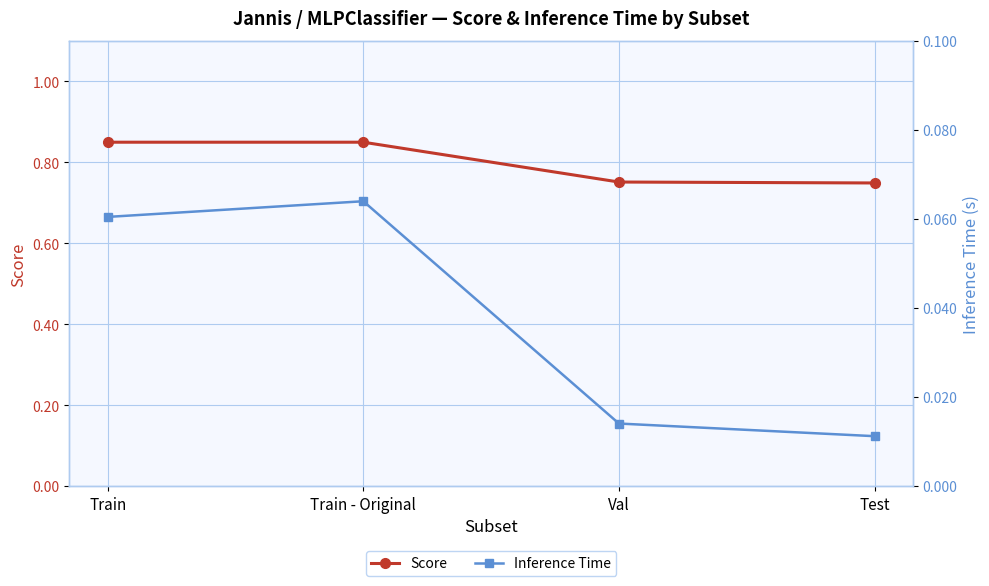

What is the spread (max minus min) of values at Train - Original?

0.8